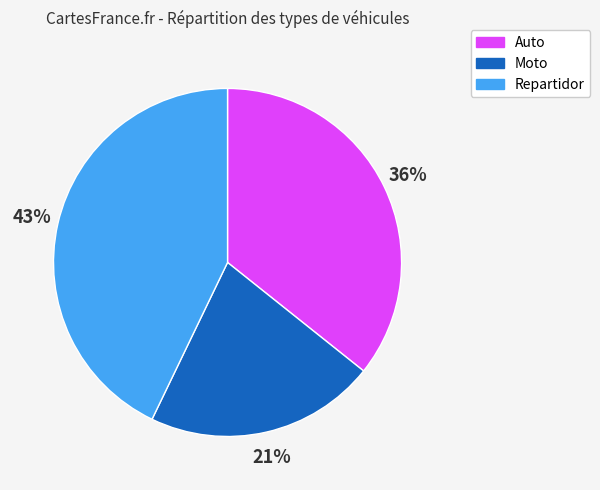

Does Repartidor account for over 50% of the chart?

No